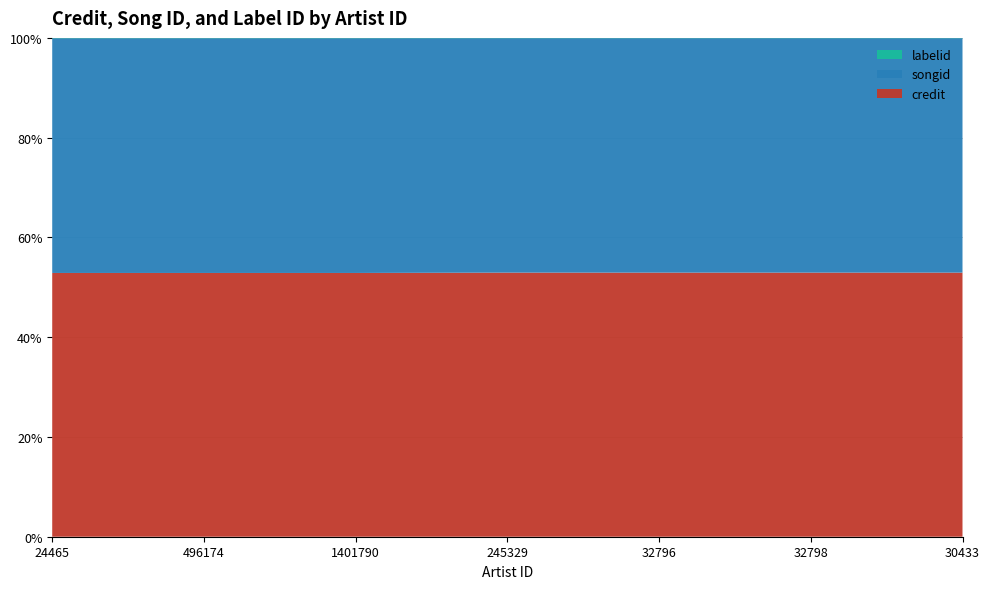

Reading right to left, list all the values displayed in this chart.

credit: 2566016	2566016	2566016	2566016	2201519	2201519	2201519
songid: 2277393	2277393	2277393	2277393	1958964	1958964	1958964
labelid: 3051	3051	3051	3051	3051	3051	3051